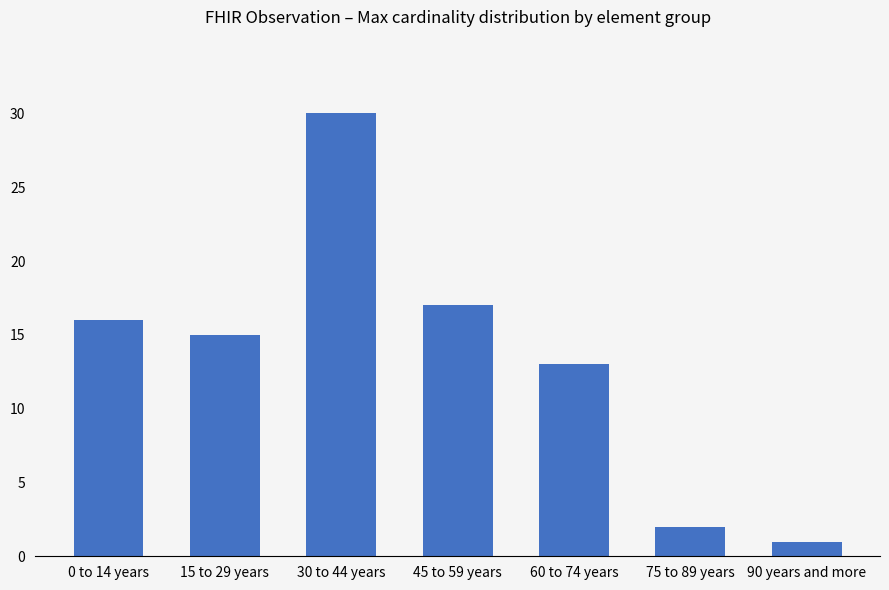

What is the difference between the values at 60 to 74 years and 45 to 59 years?

4